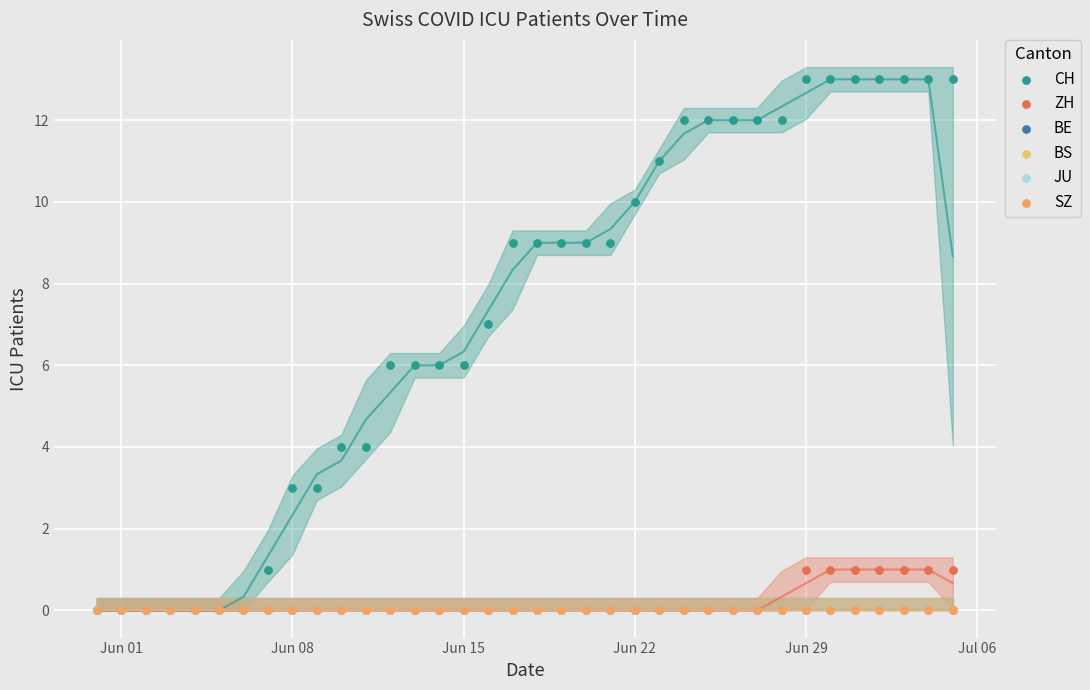

What are all the series names shown in the legend?

CH, ZH, BE, BS, JU, SZ